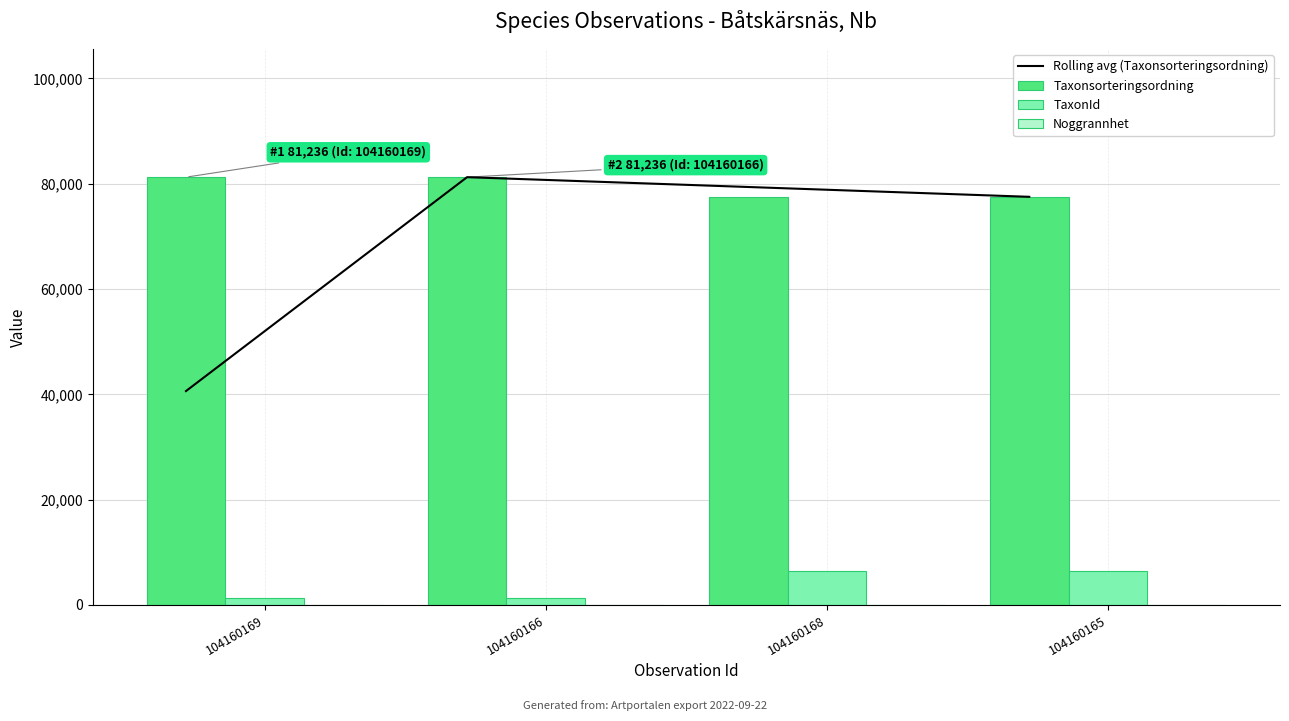

What are all the series names shown in the legend?

Rolling avg (Taxonsorteringsordning), Taxonsorteringsordning, TaxonId, Noggrannhet